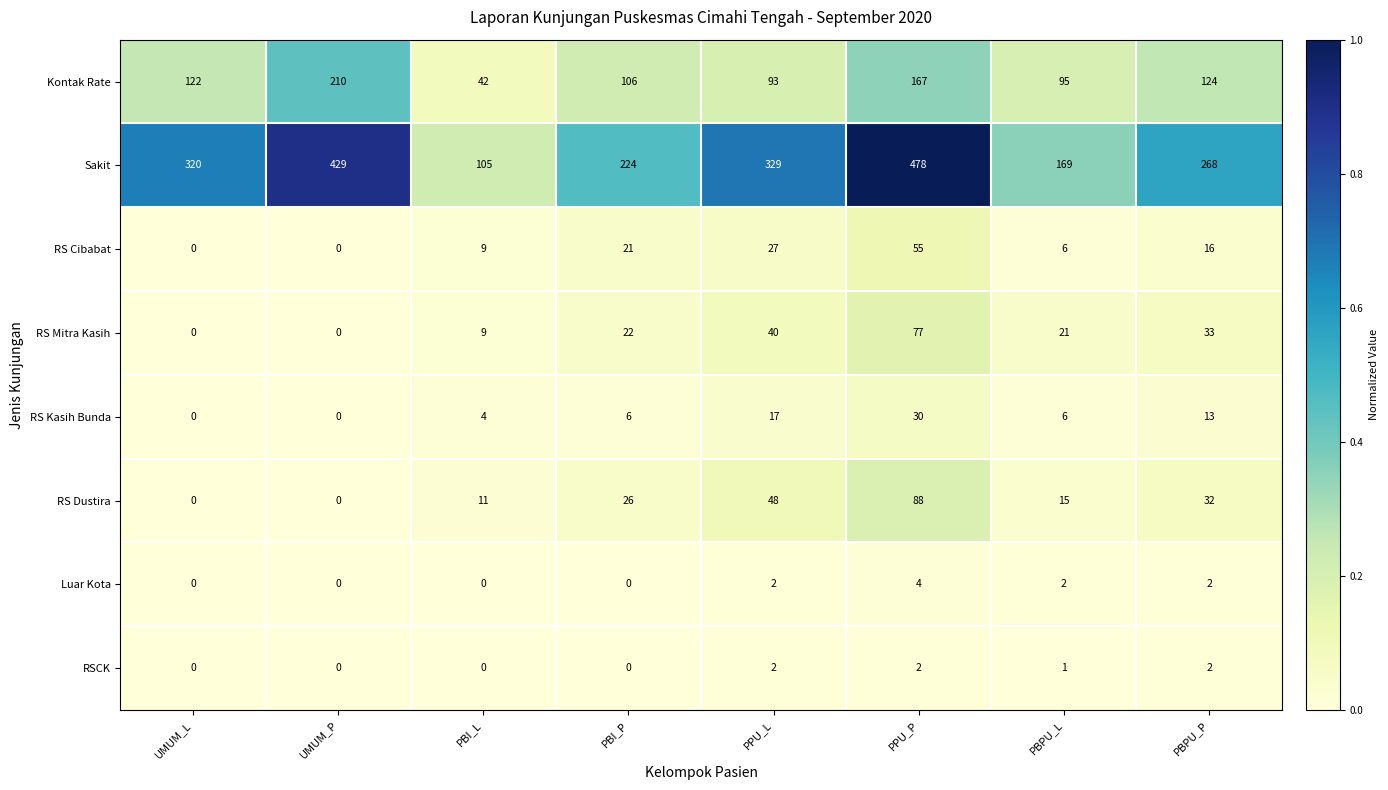

At which label does Kontak Rate reach its minimum?

PBI_L